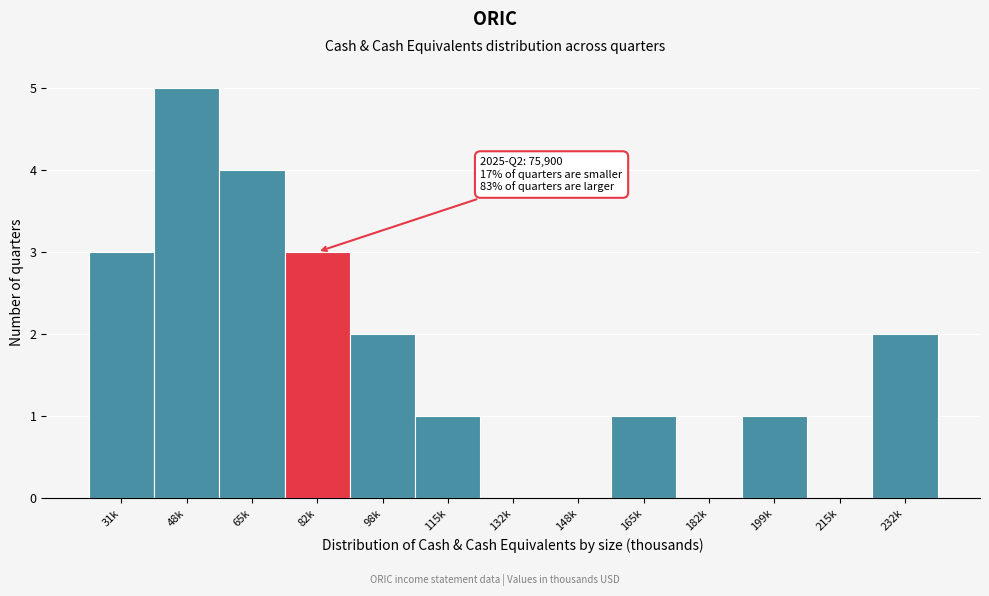

Reading left to right, transcribe all the data shown in this chart.

31k=3	48k=5	65k=4	82k=3	98k=2	115k=1	132k=0	148k=0	165k=1	182k=0	199k=1	215k=0	232k=2